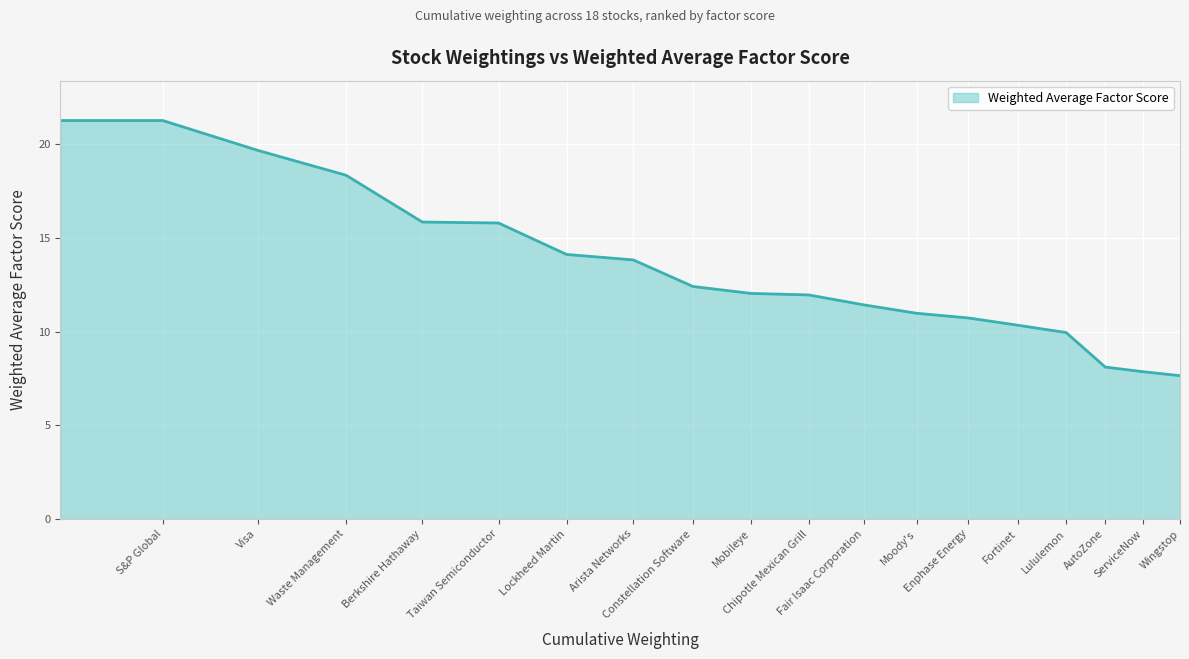

What is the minimum value shown in the chart?

7.7